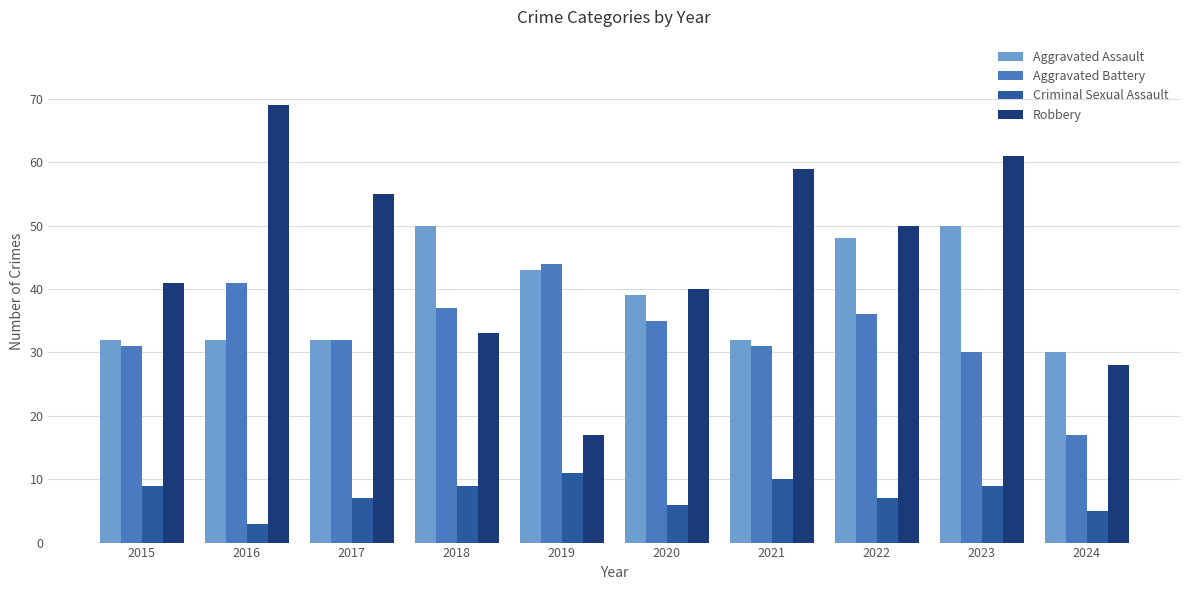

Is it true that Criminal Sexual Assault equals 6 at 2020?

True